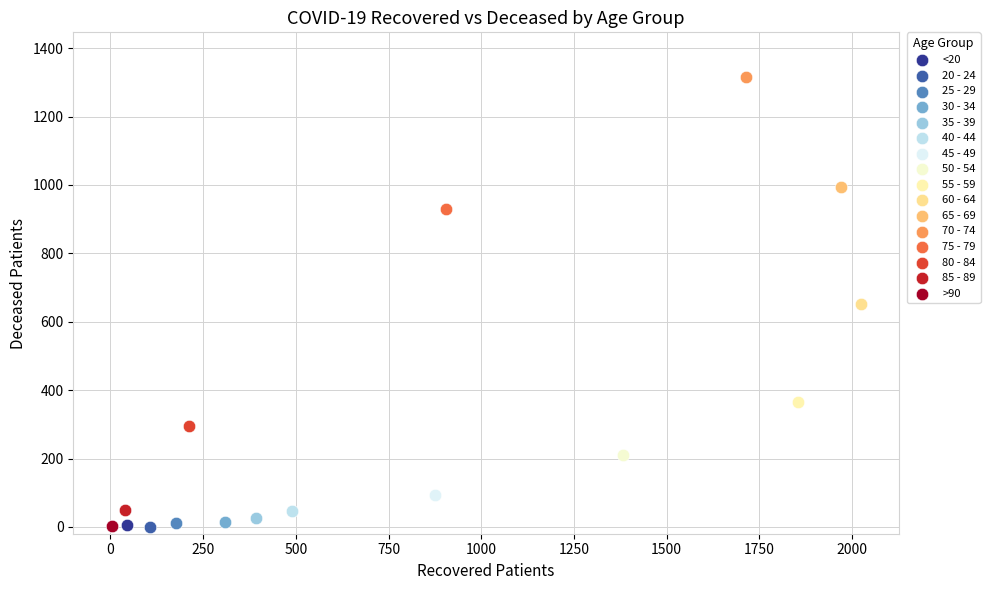

What are all the series names shown in the legend?

<20, 20 - 24, 25 - 29, 30 - 34, 35 - 39, 40 - 44, 45 - 49, 50 - 54, 55 - 59, 60 - 64, 65 - 69, 70 - 74, 75 - 79, 80 - 84, 85 - 89, >90